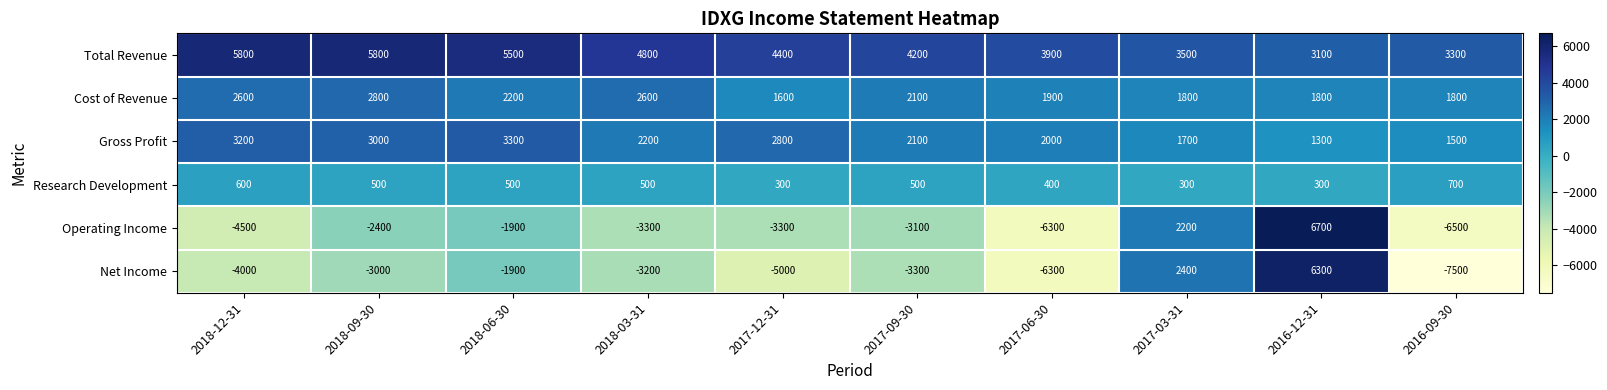

Which series changed the most between 2017-12-31 and 2016-12-31?

Net Income